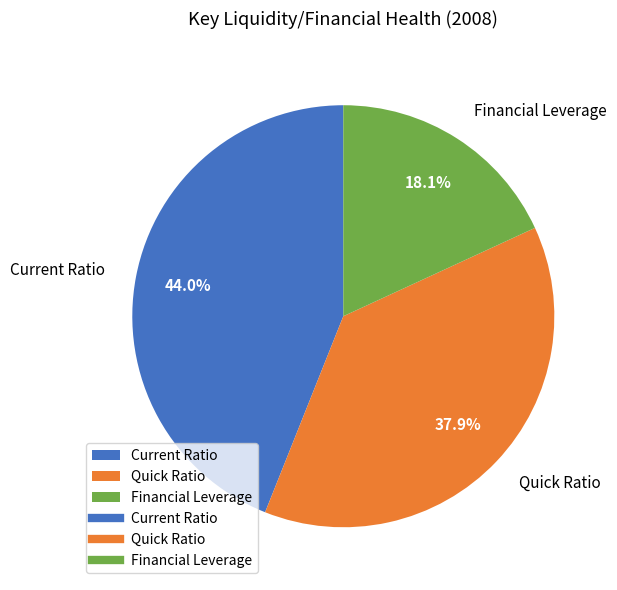

Is it true that Quick Ratio is 38% of the pie?

True